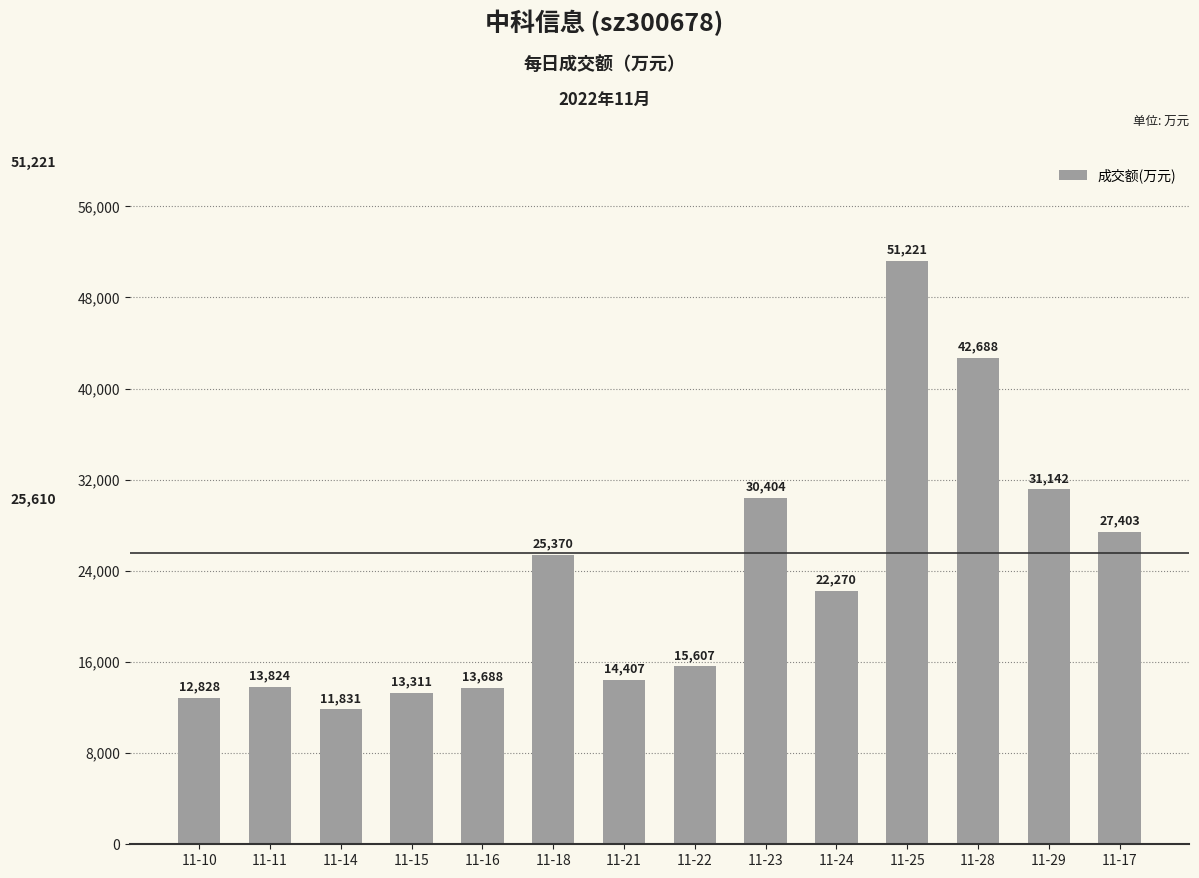

List the labels in order of value, largest first.

11-25, 11-28, 11-29, 11-23, 11-17, 11-18, 11-24, 11-22, 11-21, 11-11, 11-16, 11-15, 11-10, 11-14